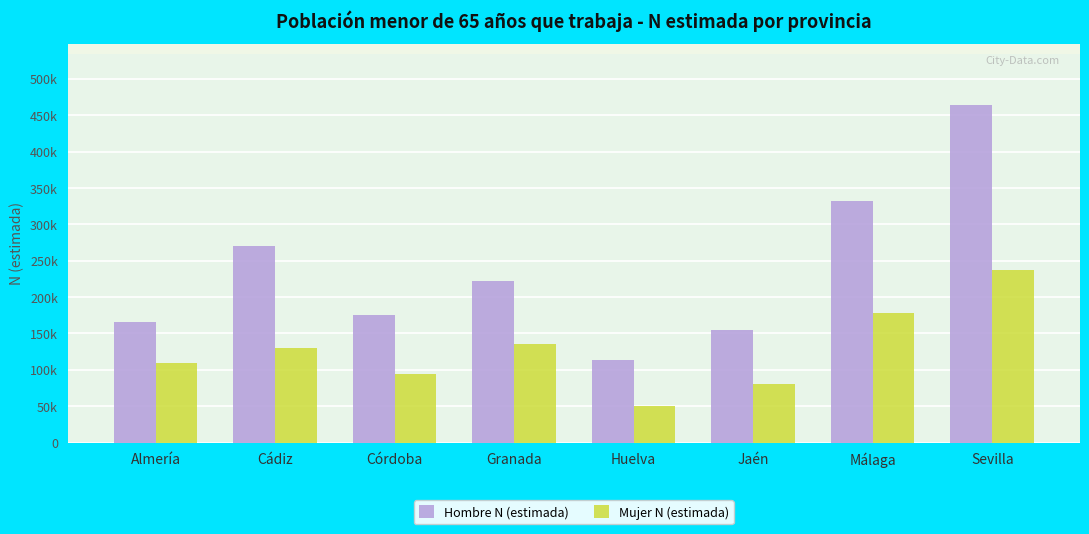

What is the minimum value for Mujer N (estimada)?

50426